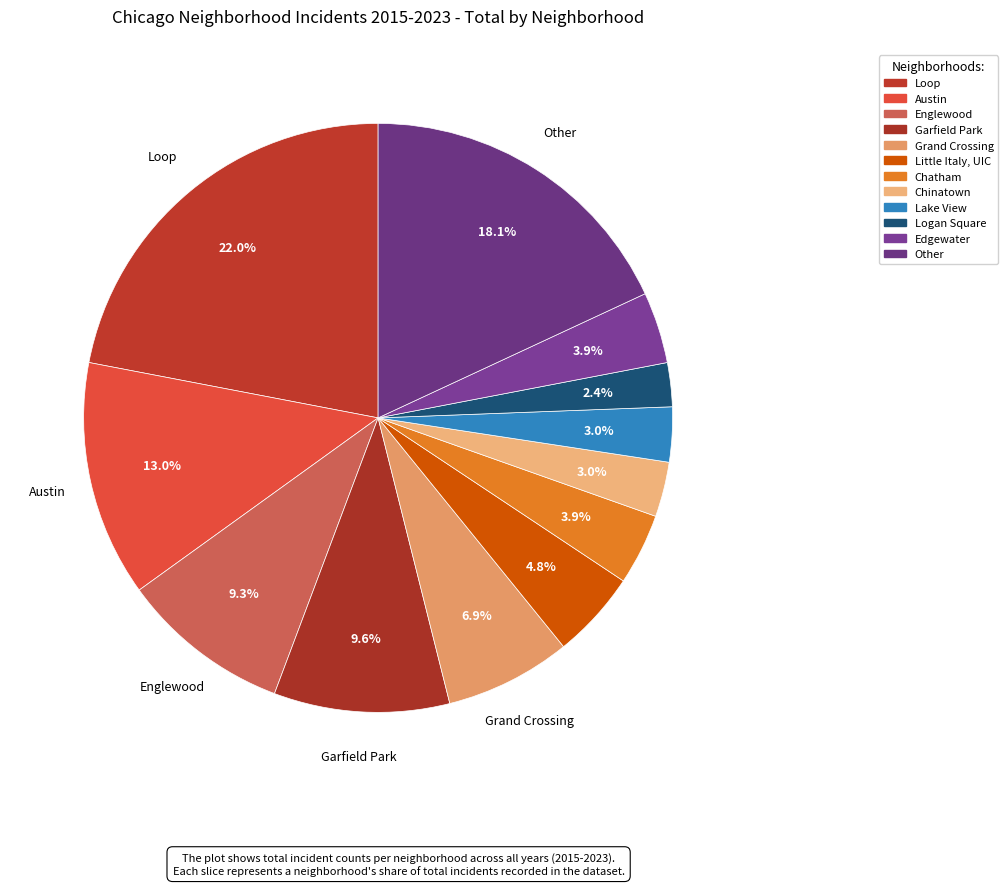

Approximately how many times larger is the value at Garfield Park compared to Lake View?

3.2